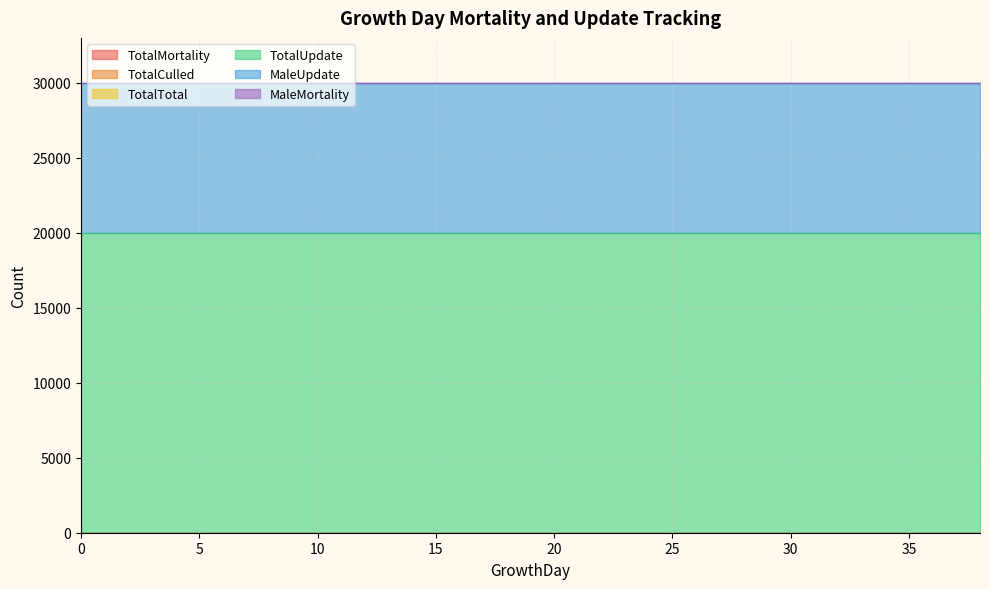

Reading left to right, transcribe all the data shown in this chart.

TotalMortality: 0=0	1=0	2=0	3=0	4=0	5=0	6=0	7=0	8=0	9=0	10=0	11=0	12=0	13=0	14=0	15=0	16=0	17=0	18=0	19=0	20=0	21=0	22=0	23=0	24=0	25=0	26=0	27=0	28=0	29=0	30=0	31=0	32=0	33=0	34=0	35=0	36=0	37=0	38=0
TotalCulled: 0=0	1=0	2=0	3=0	4=0	5=0	6=0	7=0	8=0	9=0	10=0	11=0	12=0	13=0	14=0	15=0	16=0	17=0	18=0	19=0	20=0	21=0	22=0	23=0	24=0	25=0	26=0	27=0	28=0	29=0	30=0	31=0	32=0	33=0	34=0	35=0	36=0	37=0	38=0
TotalTotal: 0=0	1=0	2=0	3=0	4=0	5=0	6=0	7=0	8=0	9=0	10=0	11=0	12=0	13=0	14=0	15=0	16=0	17=0	18=0	19=0	20=0	21=0	22=0	23=0	24=0	25=0	26=0	27=0	28=0	29=0	30=0	31=0	32=0	33=0	34=0	35=0	36=0	37=0	38=0
TotalUpdate: 0=20000	1=20000	2=20000	3=20000	4=20000	5=20000	6=20000	7=20000	8=20000	9=20000	10=20000	11=20000	12=20000	13=20000	14=20000	15=20000	16=20000	17=20000	18=20000	19=20000	20=20000	21=20000	22=20000	23=20000	24=20000	25=20000	26=20000	27=20000	28=20000	29=20000	30=20000	31=20000	32=20000	33=20000	34=20000	35=20000	36=20000	37=20000	38=20000
MaleUpdate: 0=10000	1=10000	2=10000	3=10000	4=10000	5=10000	6=10000	7=10000	8=10000	9=10000	10=10000	11=10000	12=10000	13=10000	14=10000	15=10000	16=10000	17=10000	18=10000	19=10000	20=10000	21=10000	22=10000	23=10000	24=10000	25=10000	26=10000	27=10000	28=10000	29=10000	30=10000	31=10000	32=10000	33=10000	34=10000	35=10000	36=10000	37=10000	38=10000
MaleMortality: 0=0	1=0	2=0	3=0	4=0	5=0	6=0	7=0	8=0	9=0	10=0	11=0	12=0	13=0	14=0	15=0	16=0	17=0	18=0	19=0	20=0	21=0	22=0	23=0	24=0	25=0	26=0	27=0	28=0	29=0	30=0	31=0	32=0	33=0	34=0	35=0	36=0	37=0	38=0